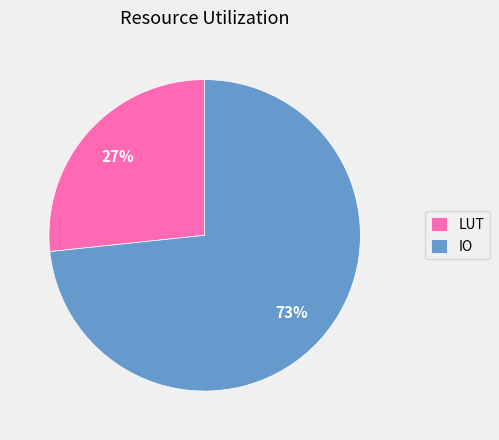

The IO slice represents 65% of the pie. True or false?

False